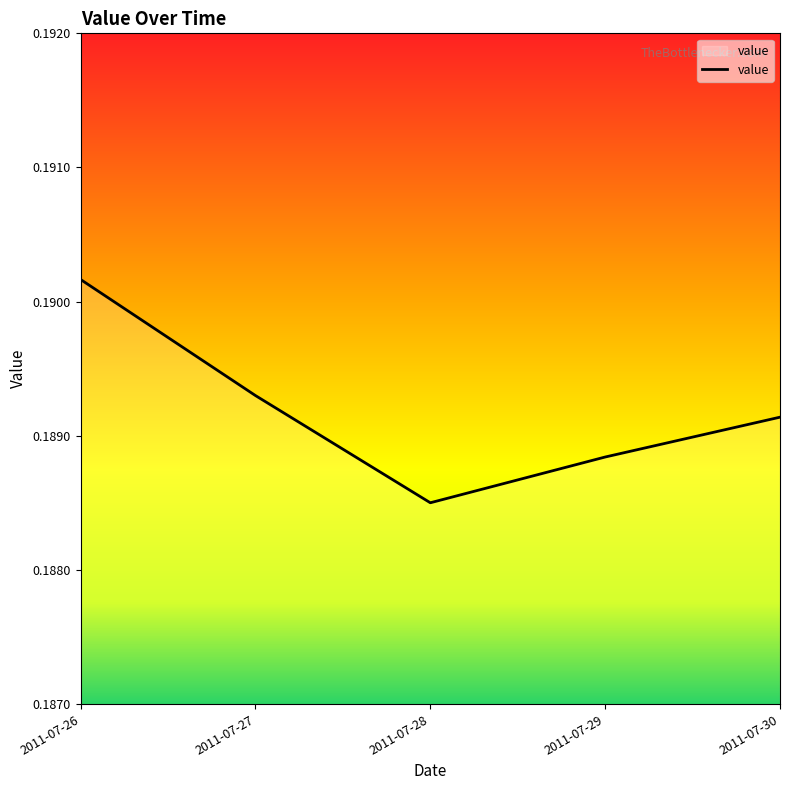

List the labels in order of value, largest first.

2011-07-26, 2011-07-27, 2011-07-30, 2011-07-29, 2011-07-28